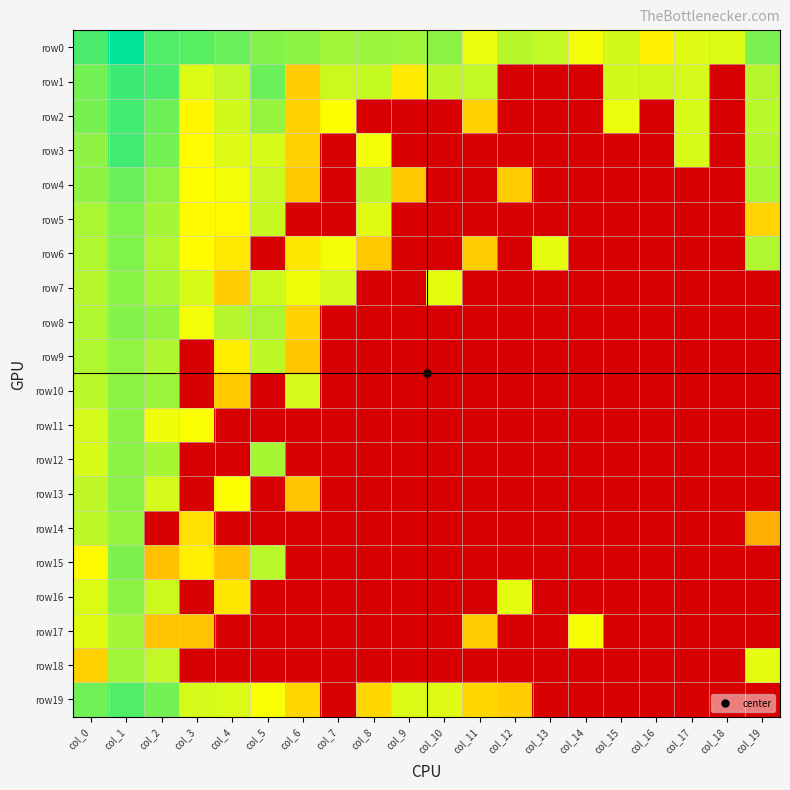

At which category is the sum across all series the highest?

col_1